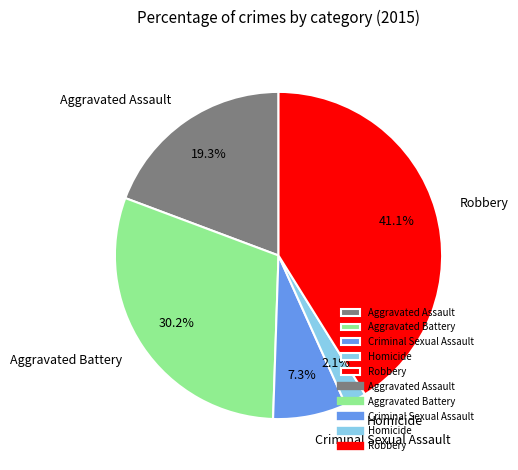

Does Aggravated Battery represent more than half of the total?

No